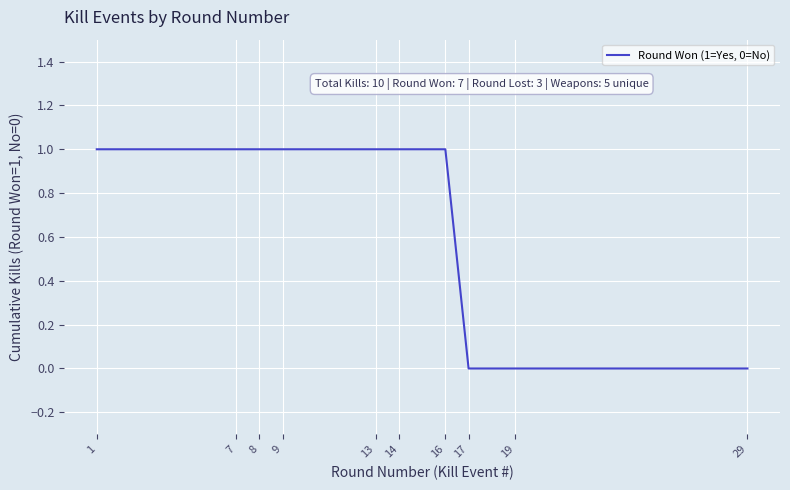

The value at 14 is 1. True or false?

True